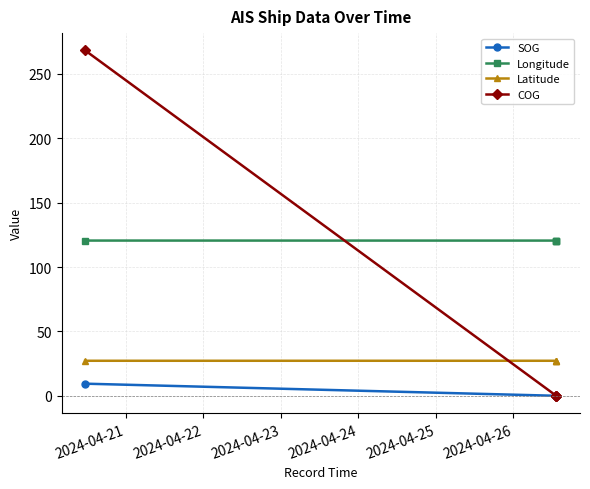

Count the number of data series in this chart.

4